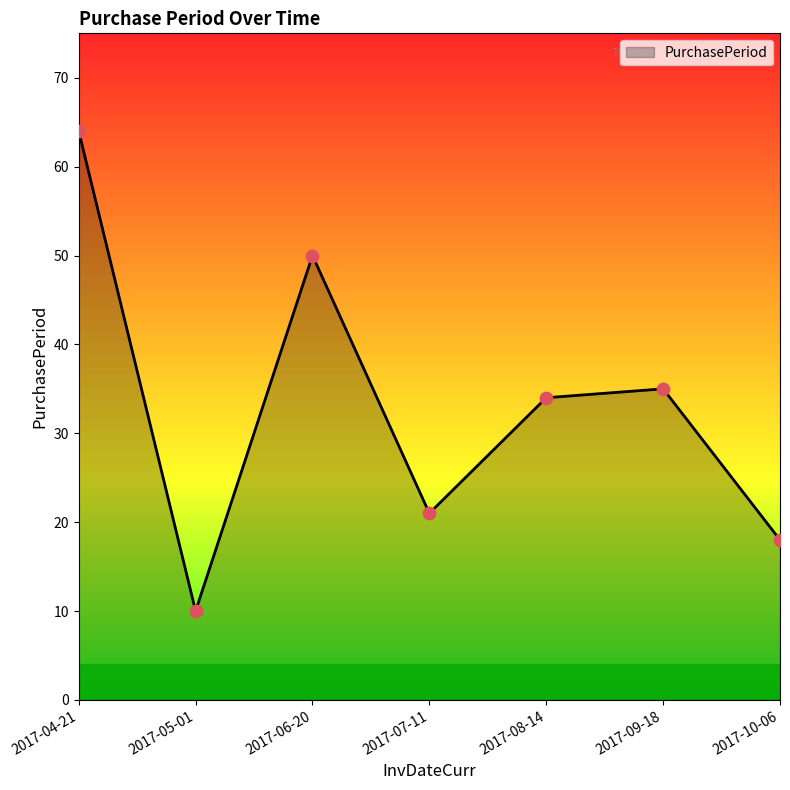

What is the change in value from 2017-04-21 to 2017-06-20?

-14